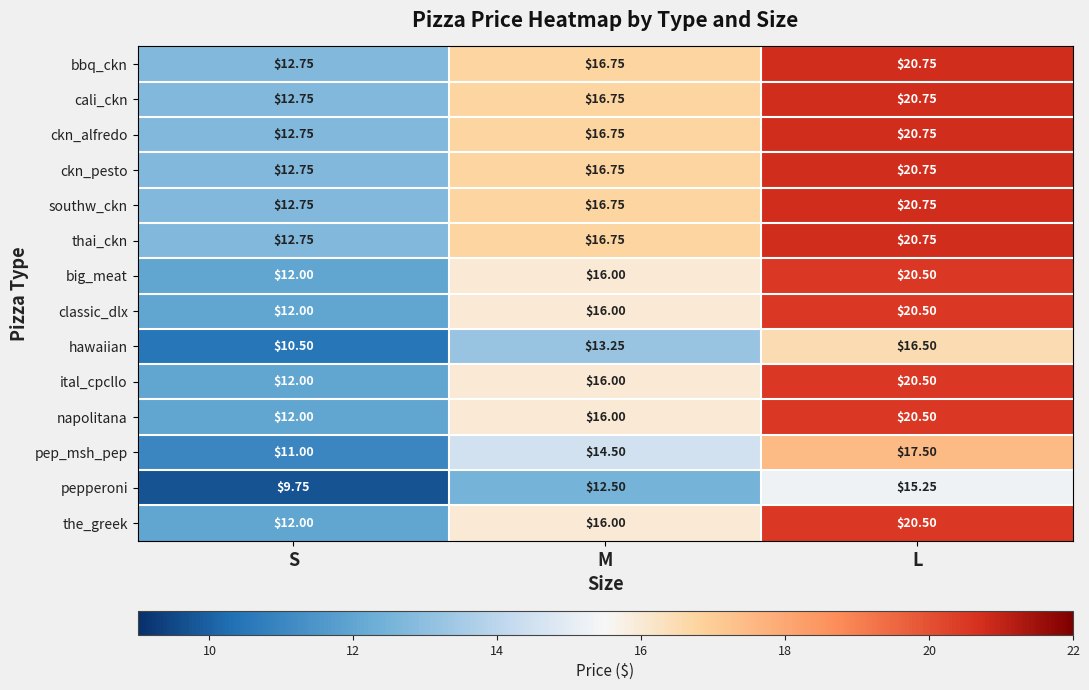

Which label corresponds to the smallest value in the chart?

S